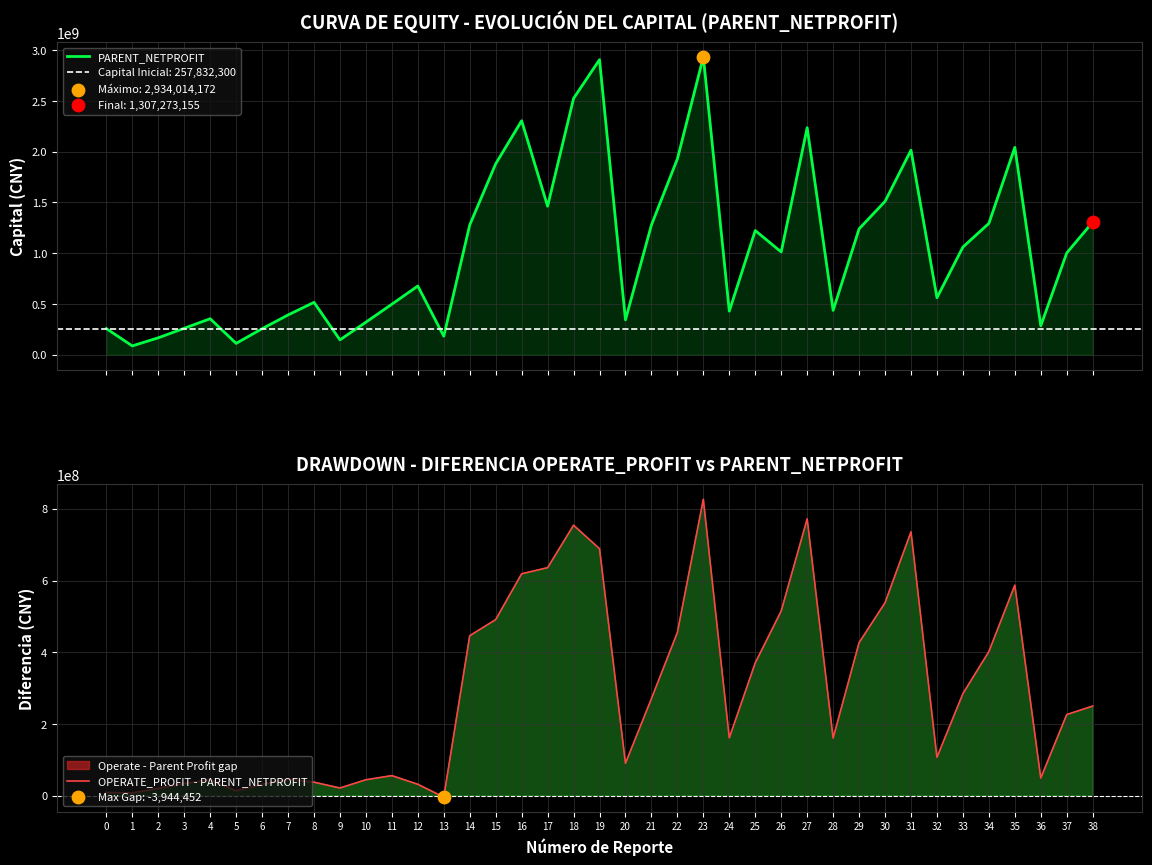

Which series contains the lowest Y value?

OPERATE_PROFIT - PARENT_NETPROFIT